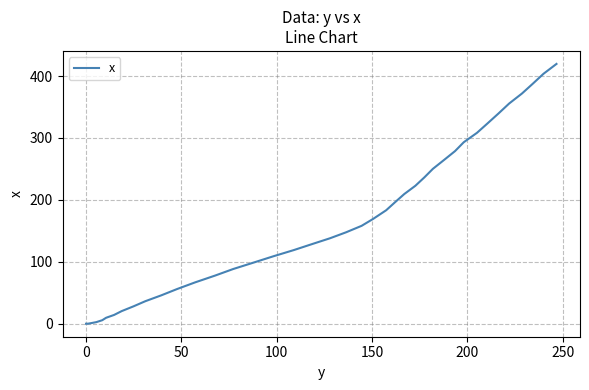

What is the sum of all values?

6565.7